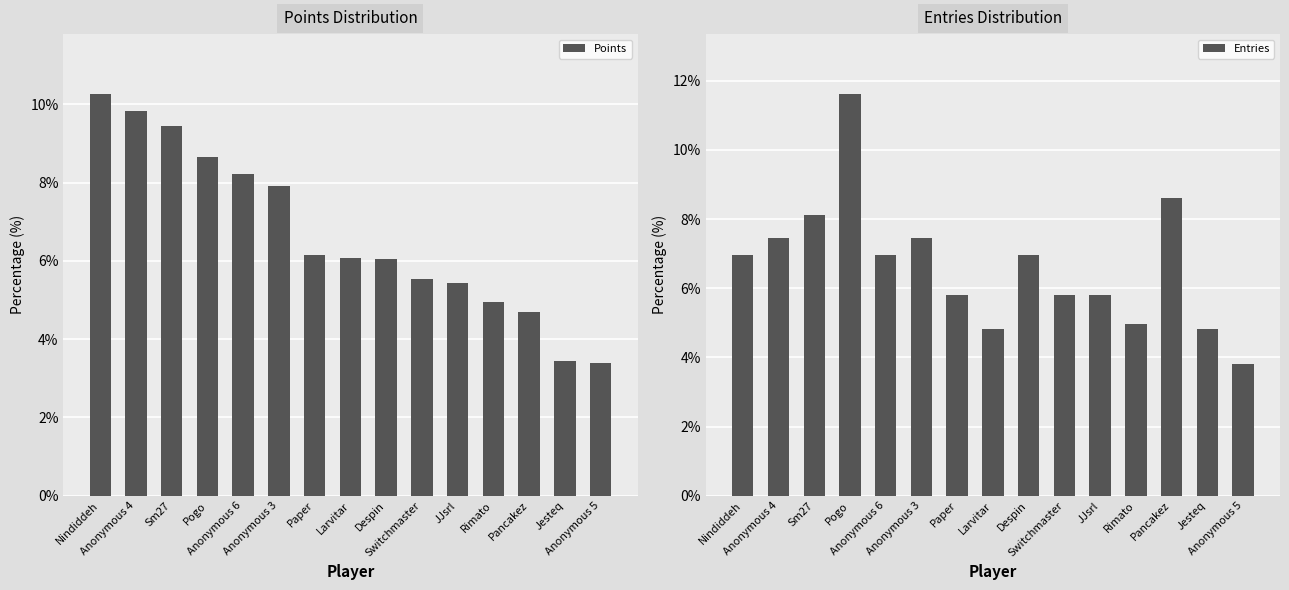

How many groups of bars are there?

15